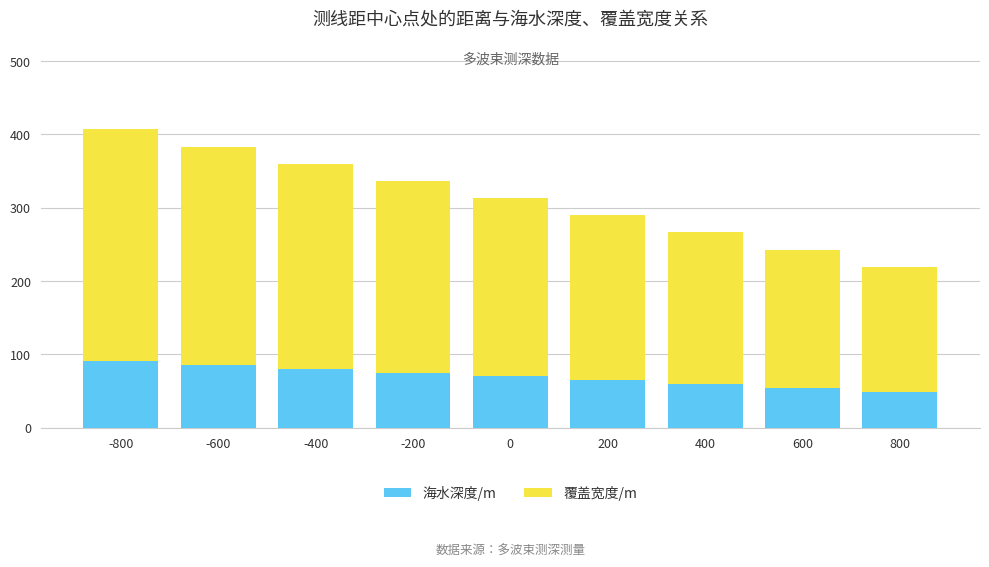

What is the maximum value for 海水深度/m?

91.0